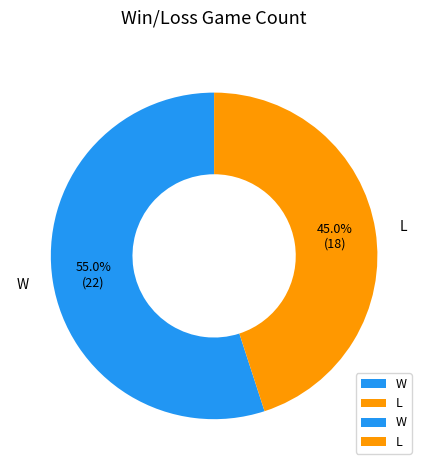

Is there any slice that represents more than half of the pie?

Yes